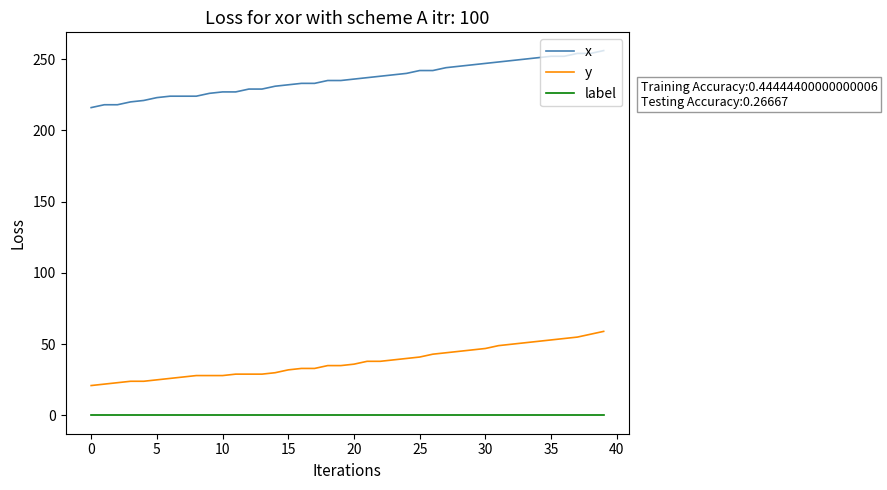

Which series has the largest range (max minus min)?

x